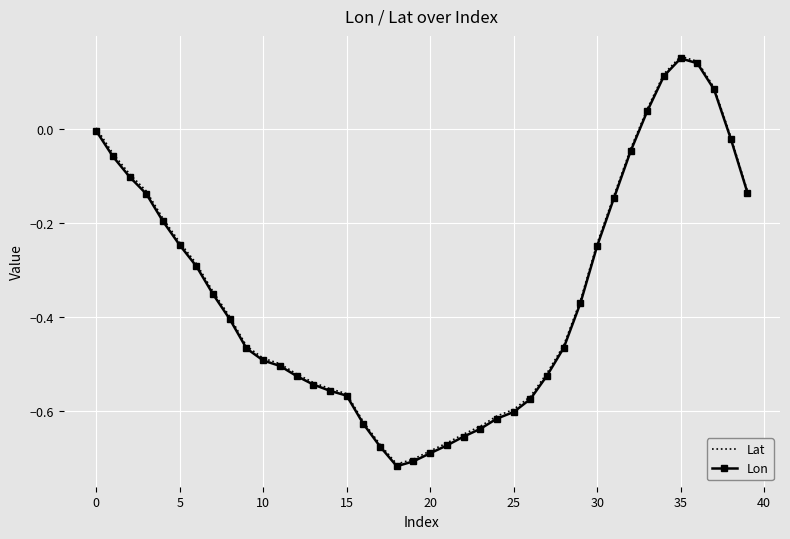

How many interior local valleys does the Lat series have?

1